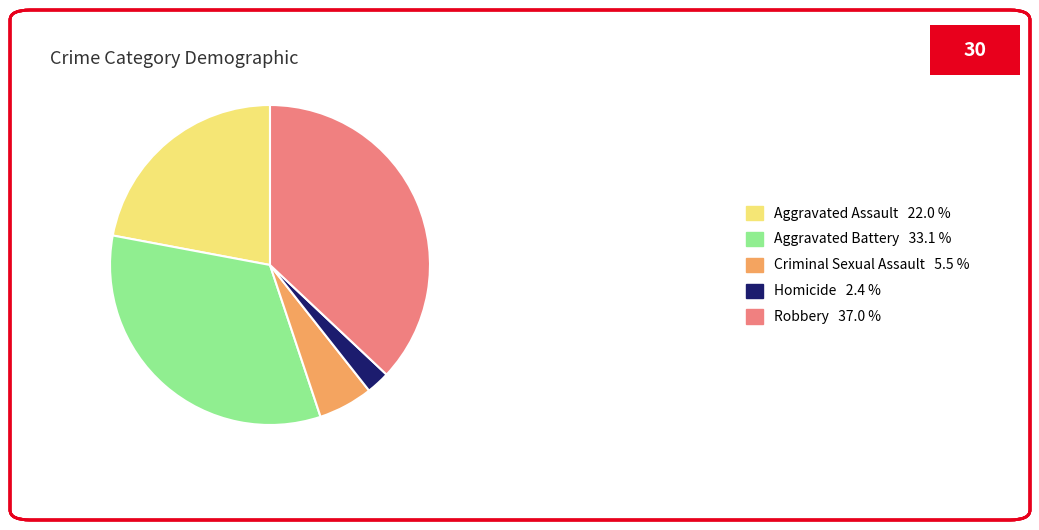

Combined, do Homicide 2.4 % and Criminal Sexual Assault 5.5 % account for over 50%?

No